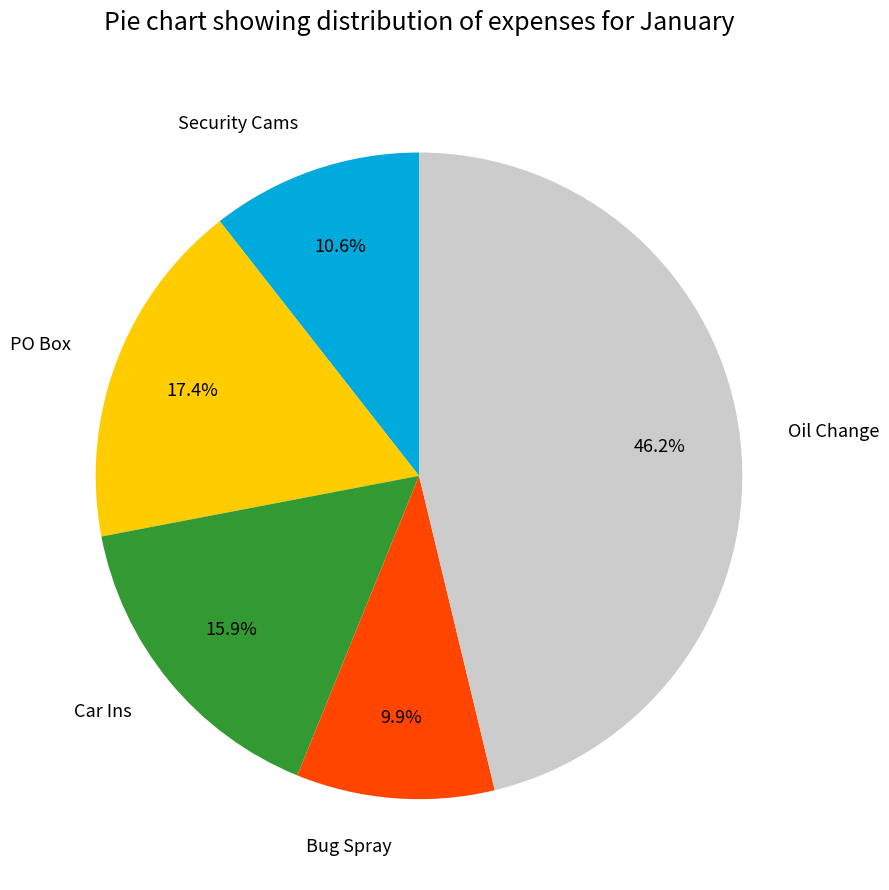

Is the sum of PO Box and Bug Spray greater than half?

No